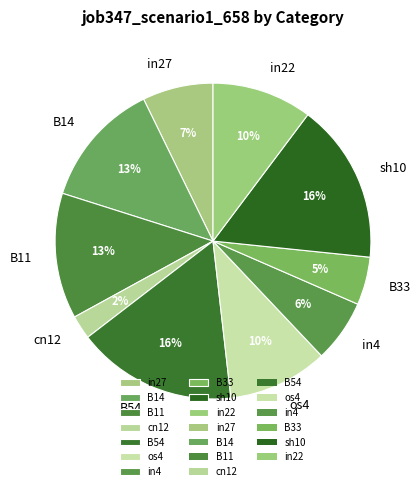

What percentage is the sh10 slice, to the nearest percent?

16%